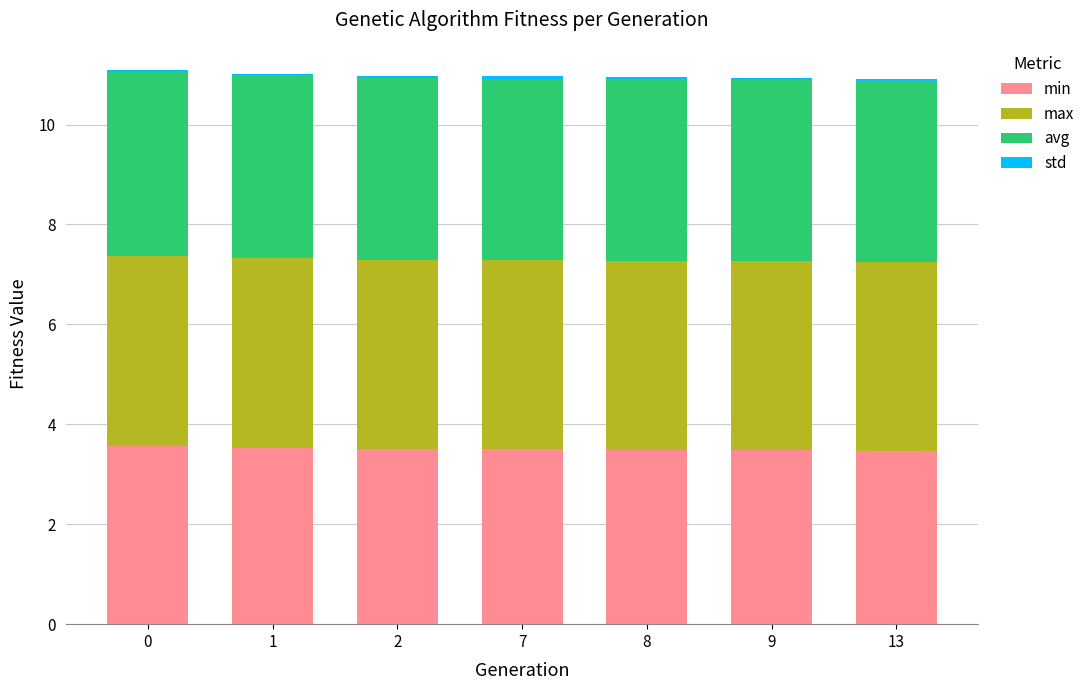

Is it true that min equals 6.2 at 8?

False